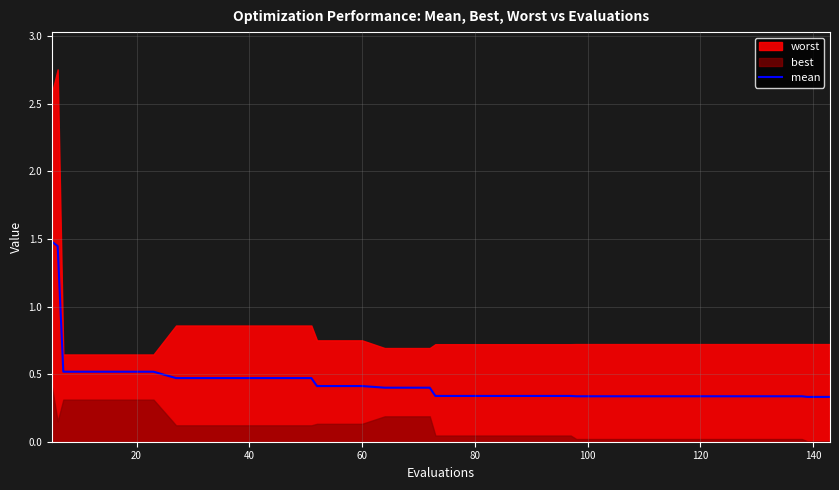

What is the highest value of the mean series?

1.5